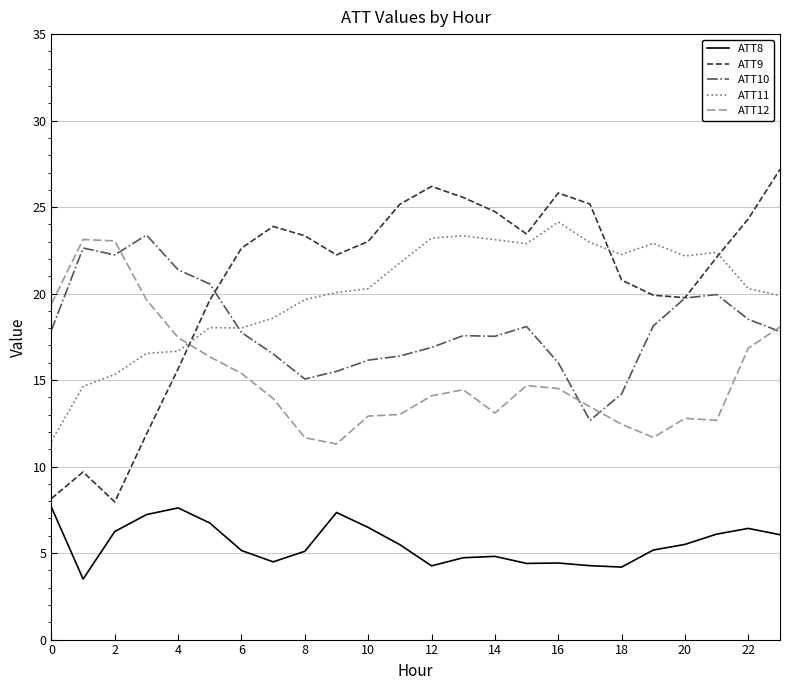

Which series has the widest spread of values?

ATT9